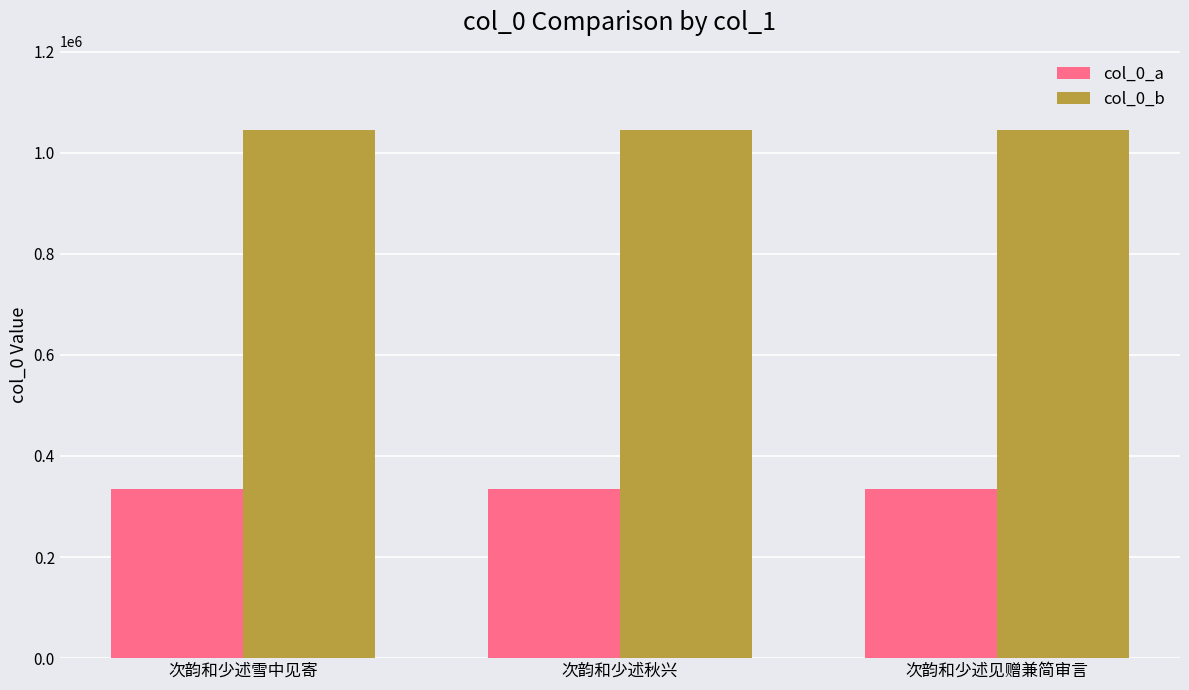

What is the value of the col_0_b bar at the 1st from the left?

1044802